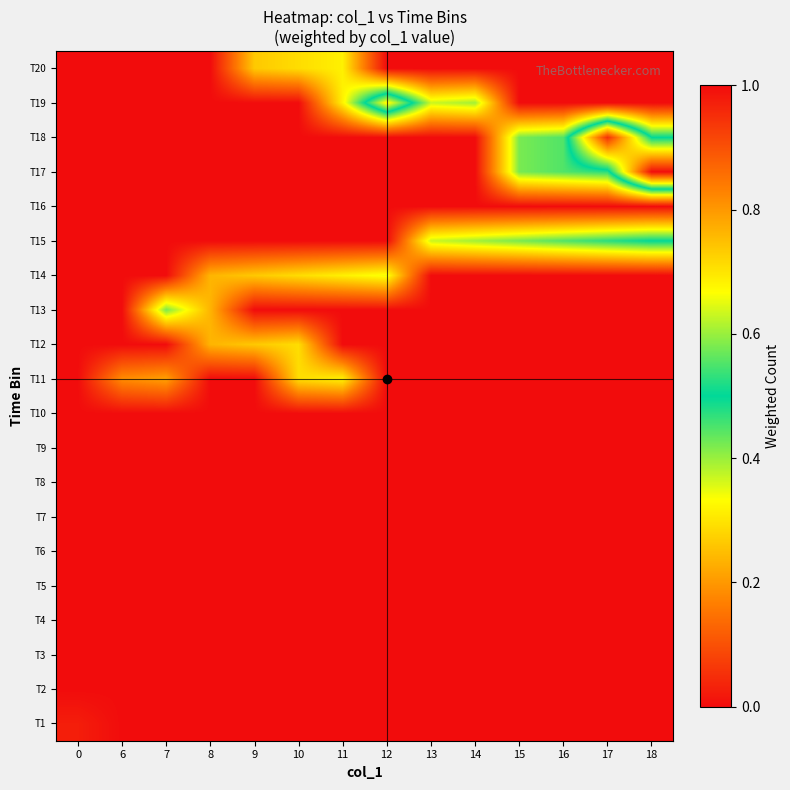

Between 18 and 15, which is larger?

18